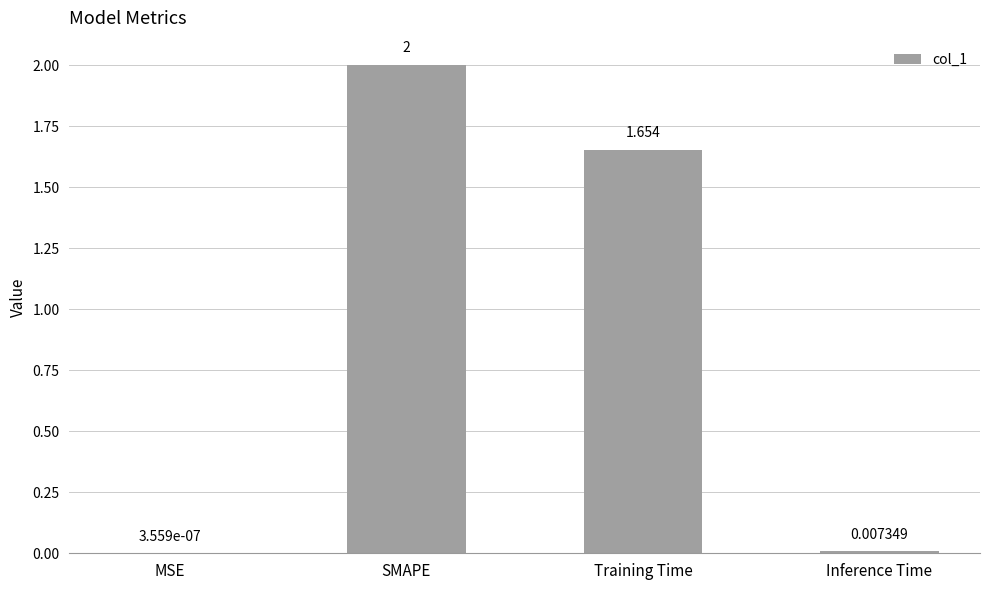

Count the number of values greater than 1.

2